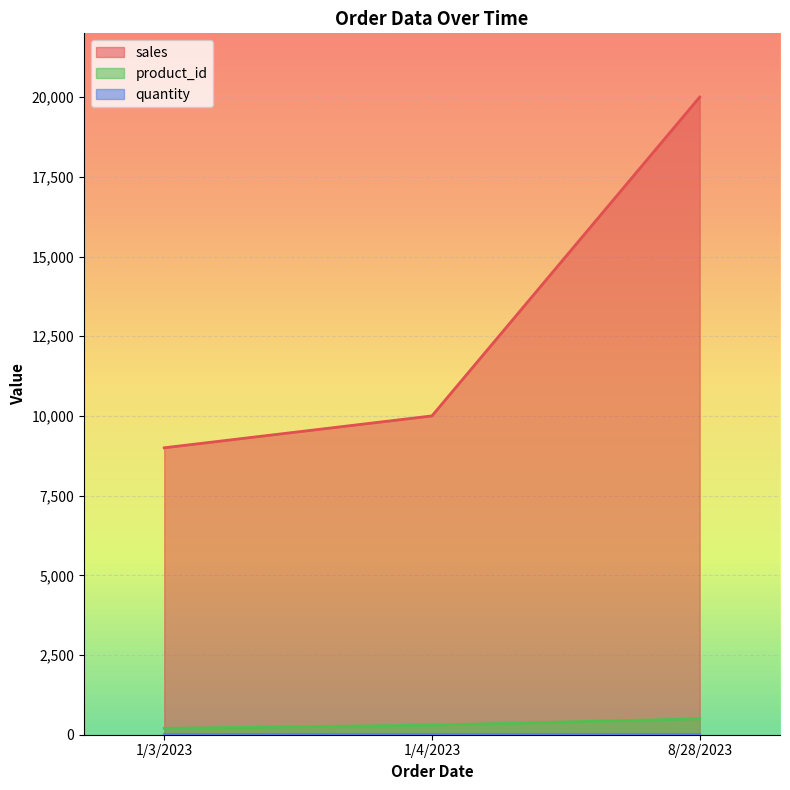

Read the sales value at 1/4/2023, to the nearest 50.

10000